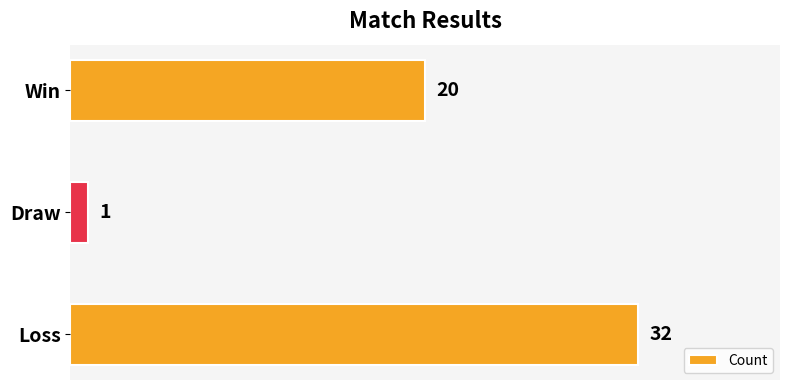

What is the minimum value shown in the chart?

1